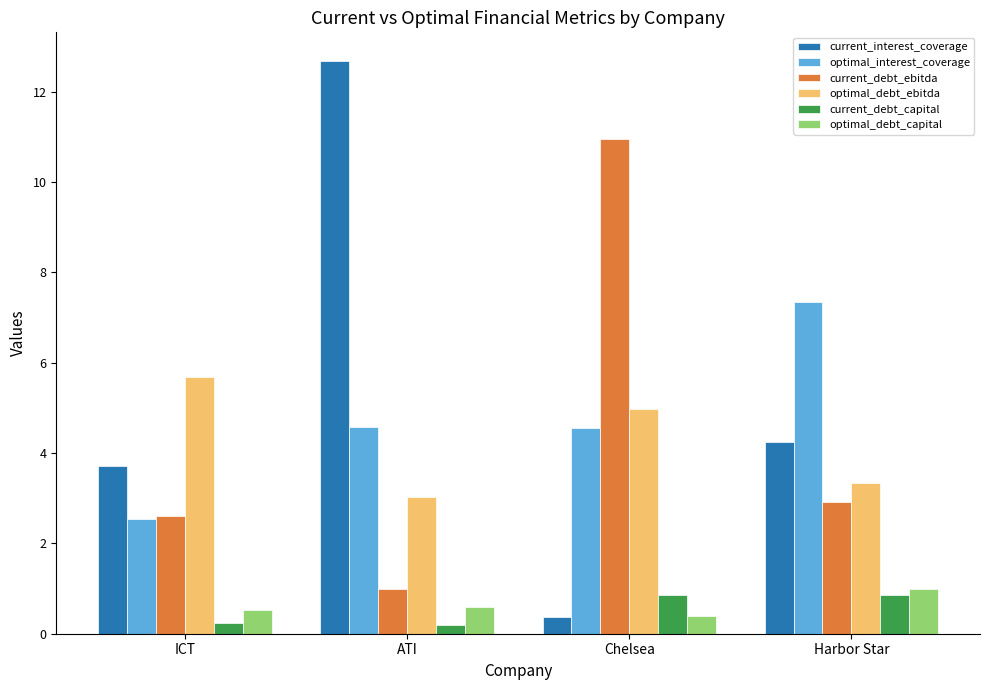

Reading left to right, transcribe all the data shown in this chart.

current_interest_coverage: ICT=3.7	ATI=12.7	Chelsea=0.4	Harbor Star=4.2
optimal_interest_coverage: ICT=2.5	ATI=4.6	Chelsea=4.6	Harbor Star=7.3
current_debt_ebitda: ICT=2.6	ATI=1.0	Chelsea=11.0	Harbor Star=2.9
optimal_debt_ebitda: ICT=5.7	ATI=3.0	Chelsea=5.0	Harbor Star=3.3
current_debt_capital: ICT=0.2	ATI=0.2	Chelsea=0.9	Harbor Star=0.9
optimal_debt_capital: ICT=0.5	ATI=0.6	Chelsea=0.4	Harbor Star=1.0